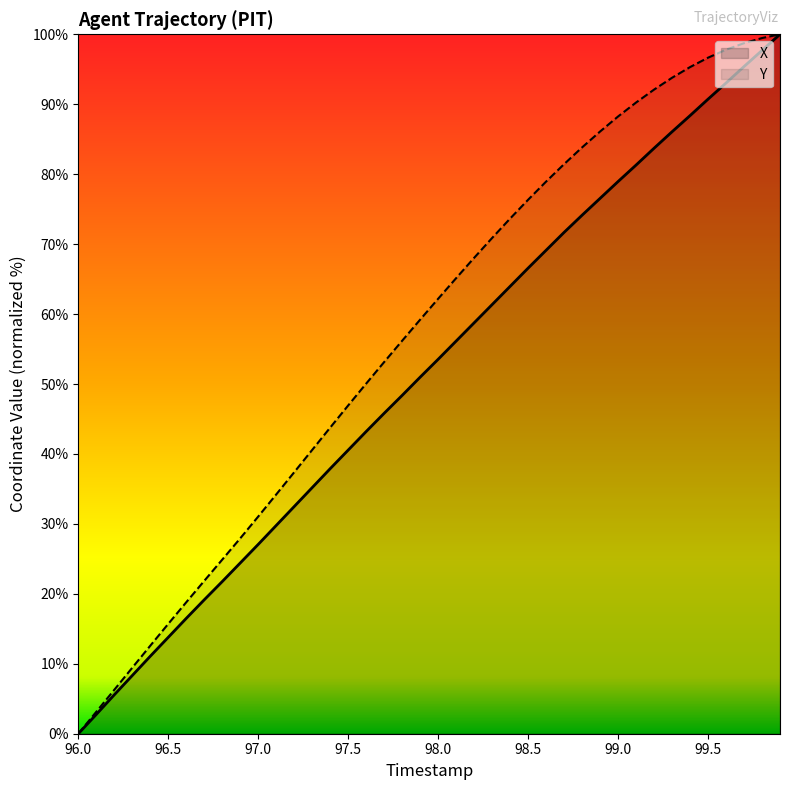

What is the spread (max minus min) of values at 97.8?

7.8